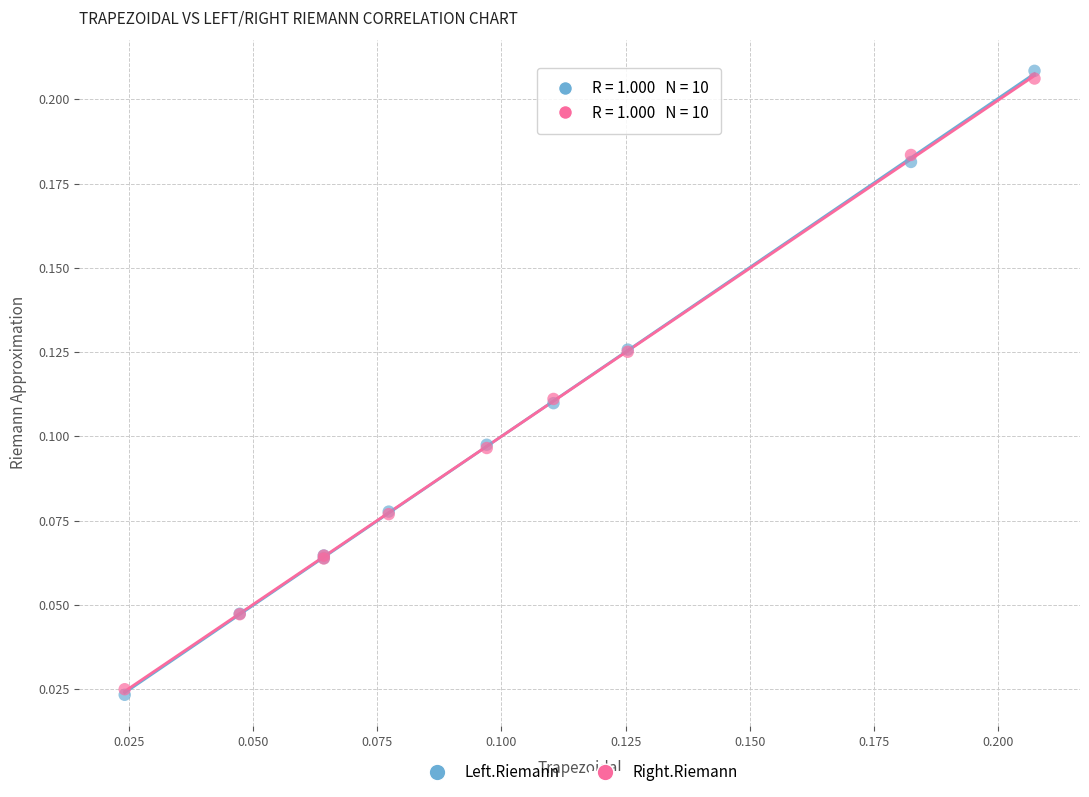

What are all the series names shown in the legend?

Left.Riemann, Right.Riemann